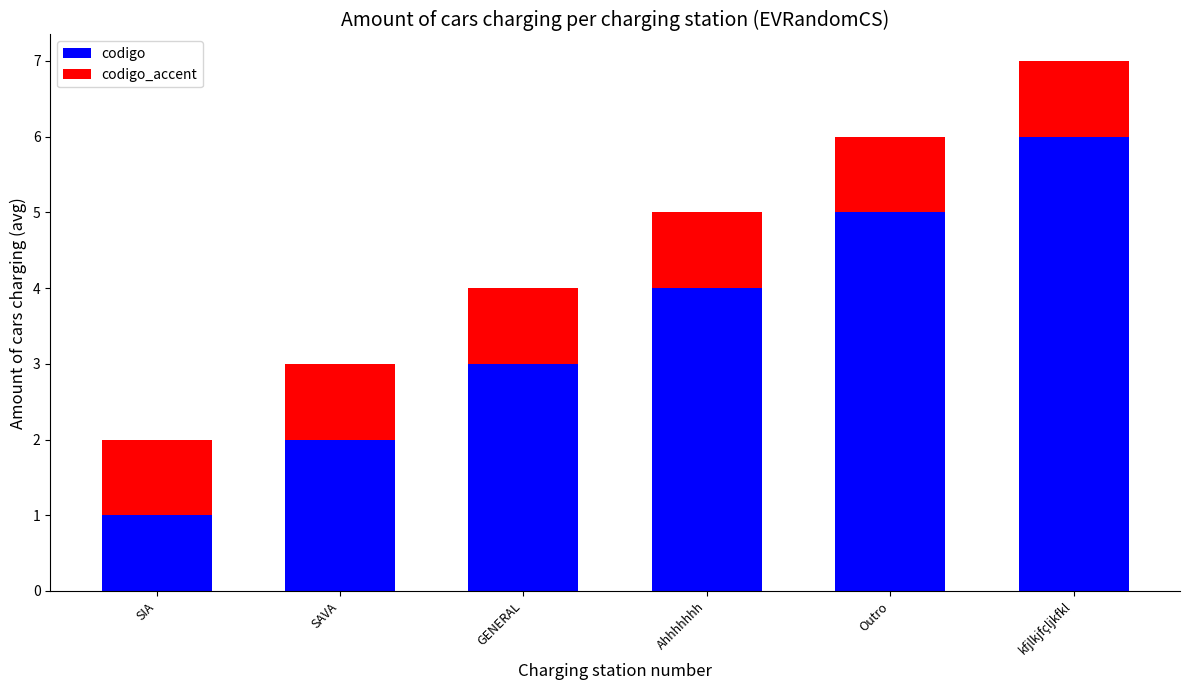

What is the difference between the maximum and minimum values in the codigo series?

5